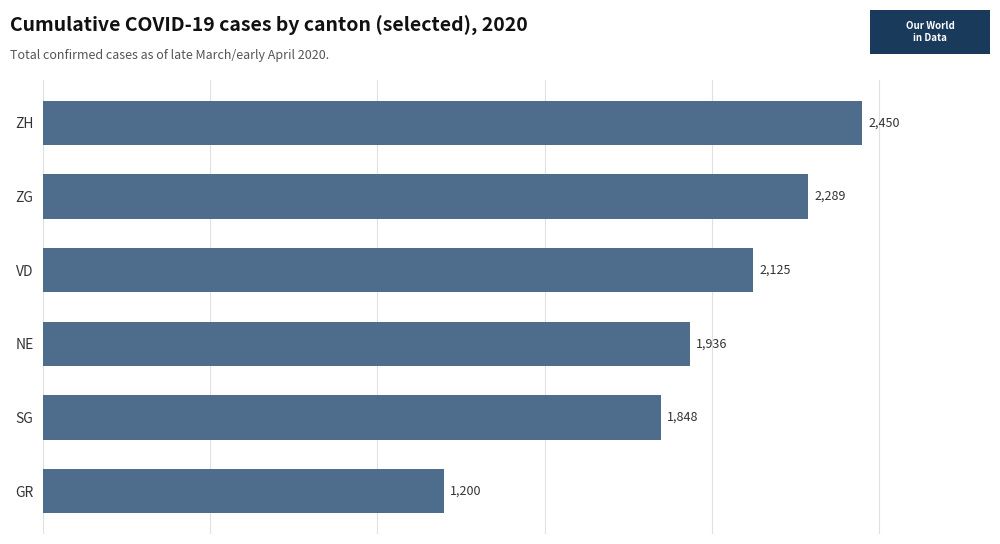

What is the average value?

1975